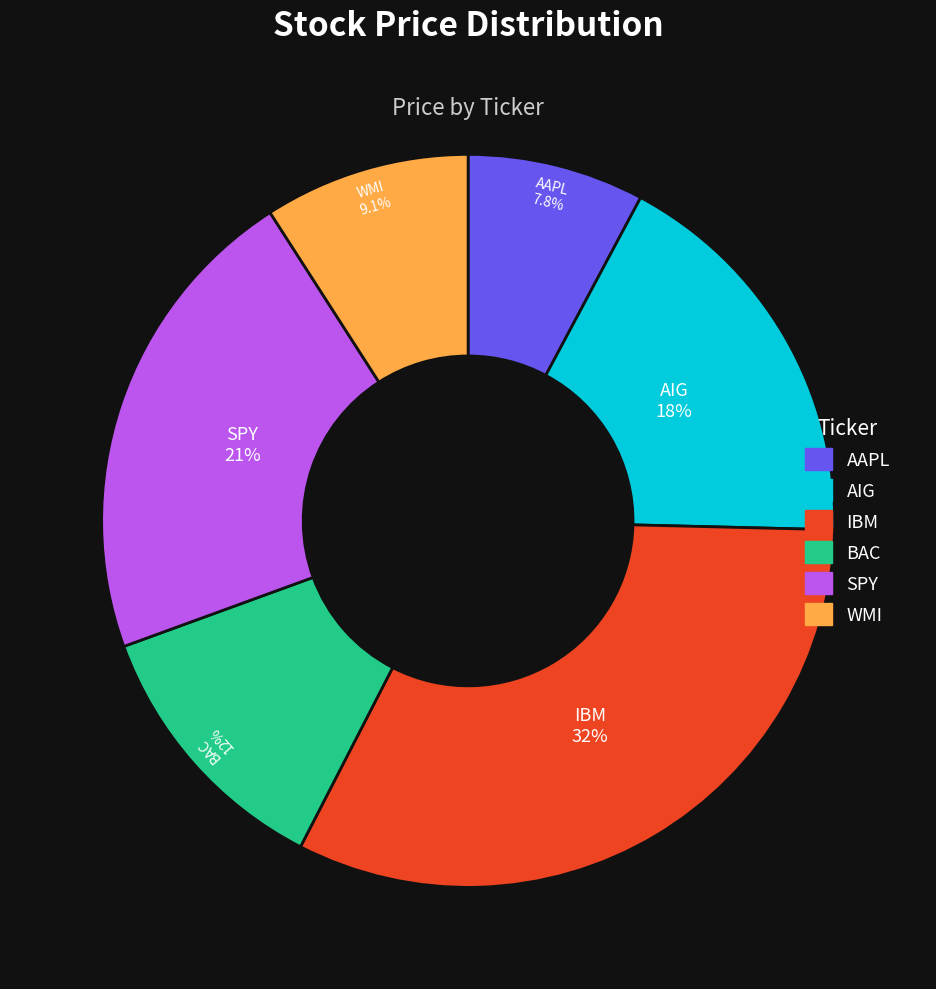

Which slice is the smallest?

AAPL